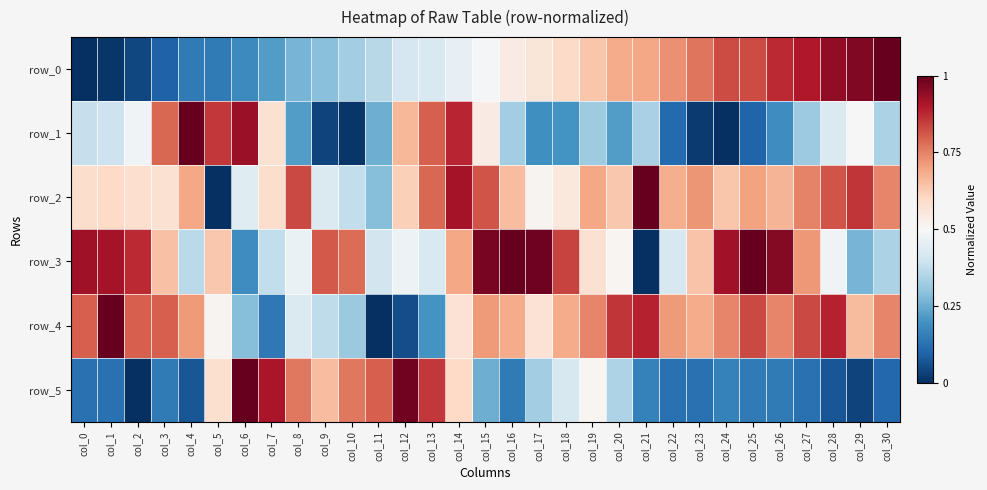

What is the difference between the row_3 values at col_14 and col_19?

0.1